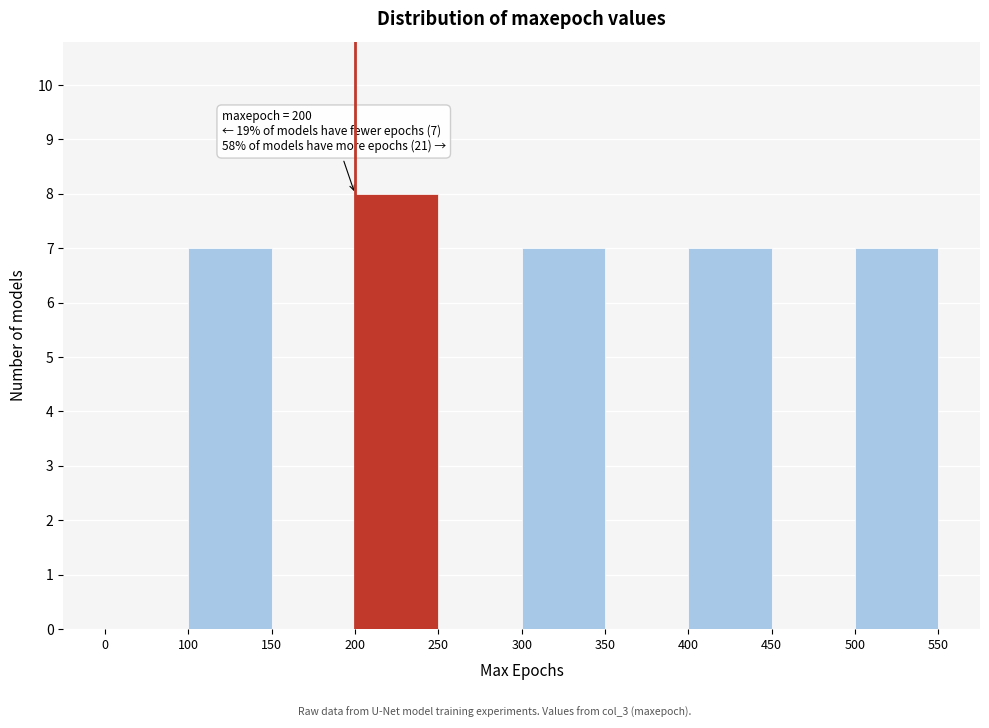

Reading left to right, what are all the values shown in this chart?

0=0	100=7	150=0	200=8	250=0	300=7	350=0	400=7	450=0	500=7